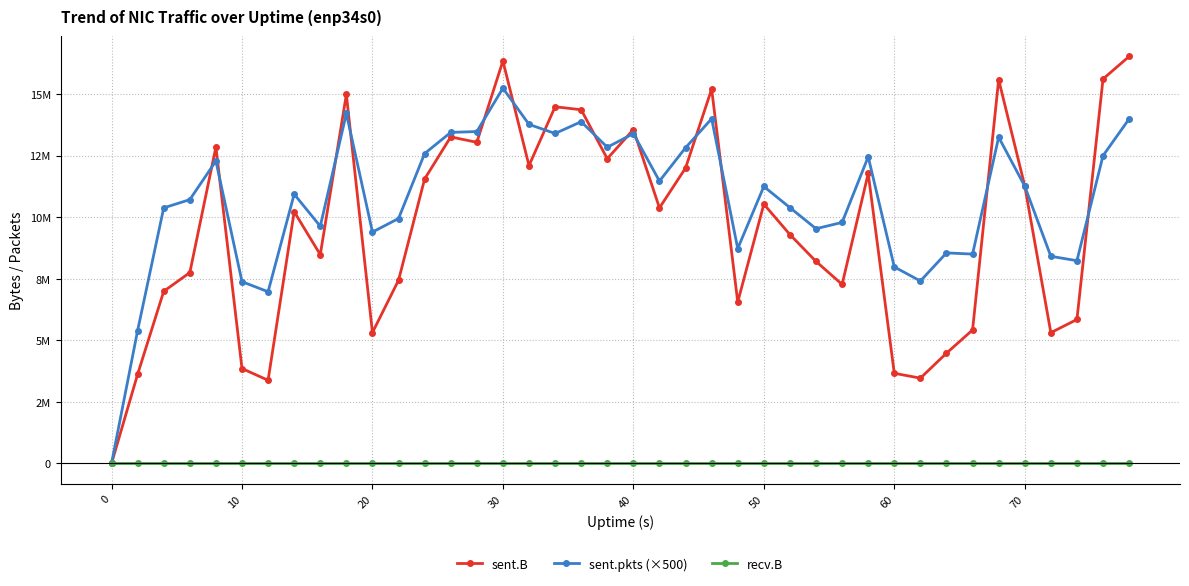

What are all the series names shown in the legend?

sent.B, sent.pkts (×500), recv.B